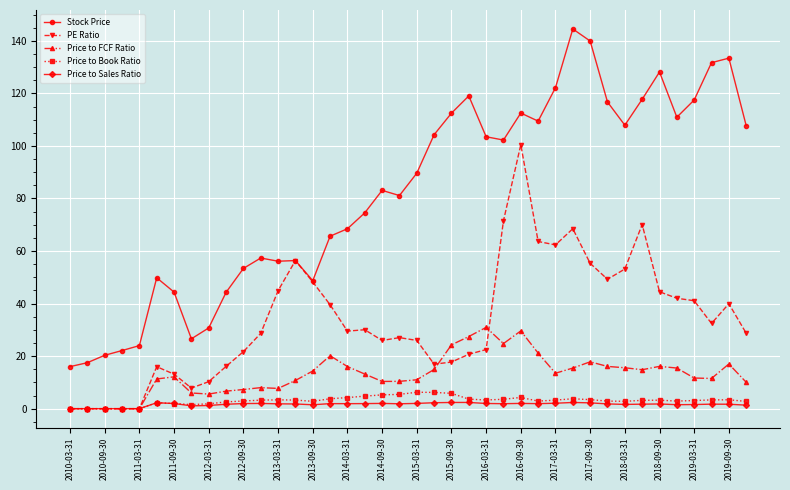

Which series has the largest total across all categories?

Stock Price